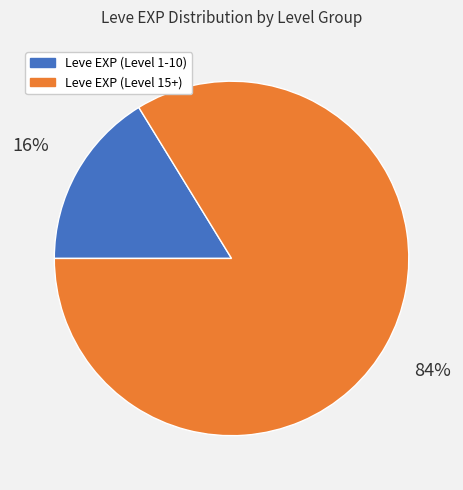

How many segments does this pie chart have?

2